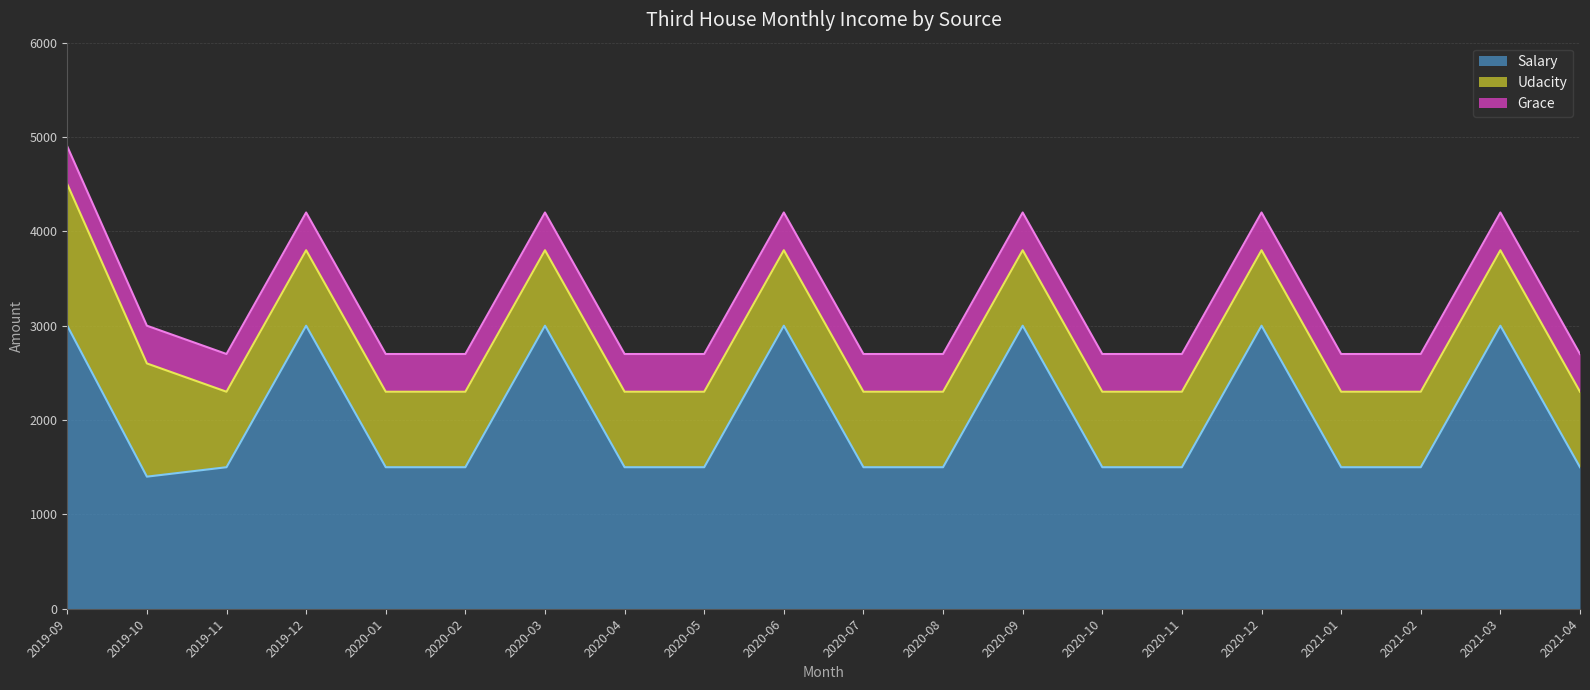

What is the difference between the second highest and second lowest values in the Udacity series?

400